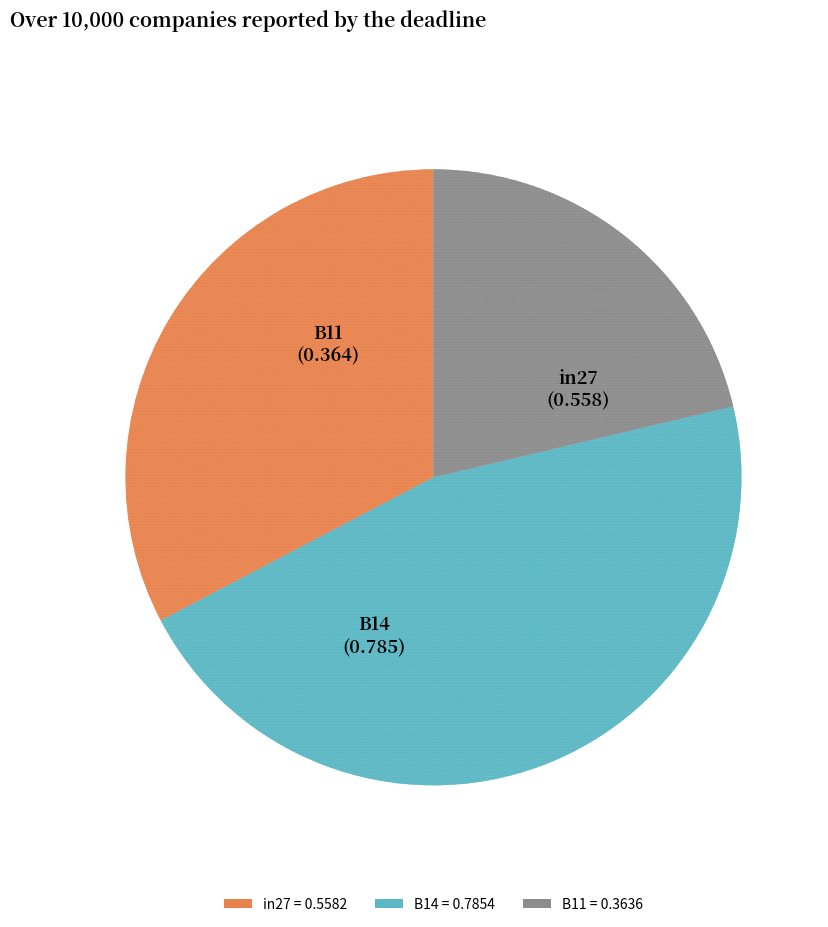

Which has a higher value, B11 or B14?

B14